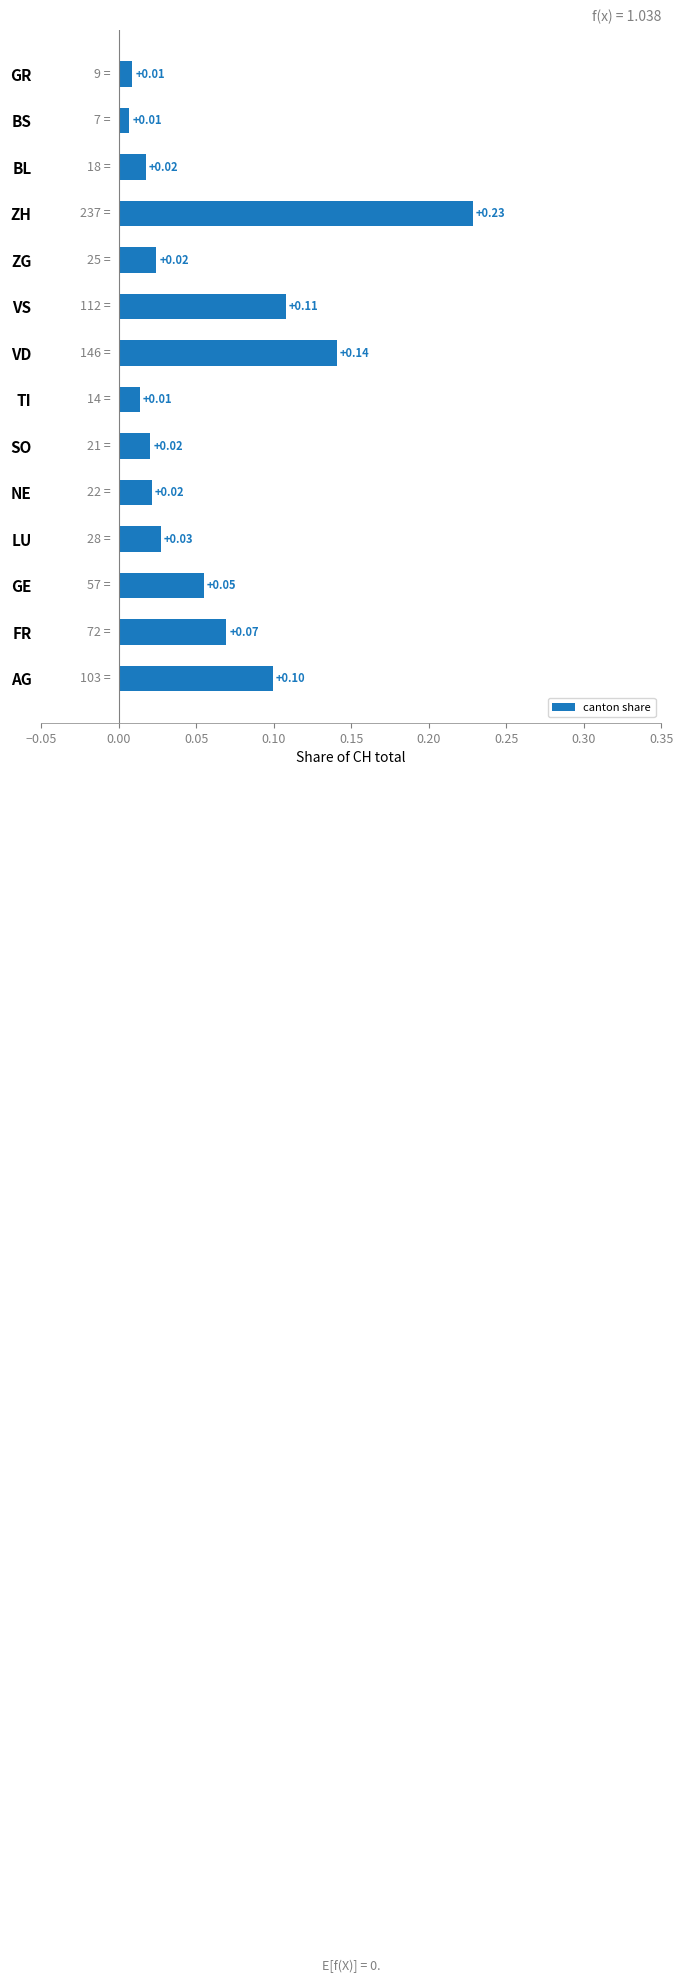

Between GE and BS, which is larger?

GE